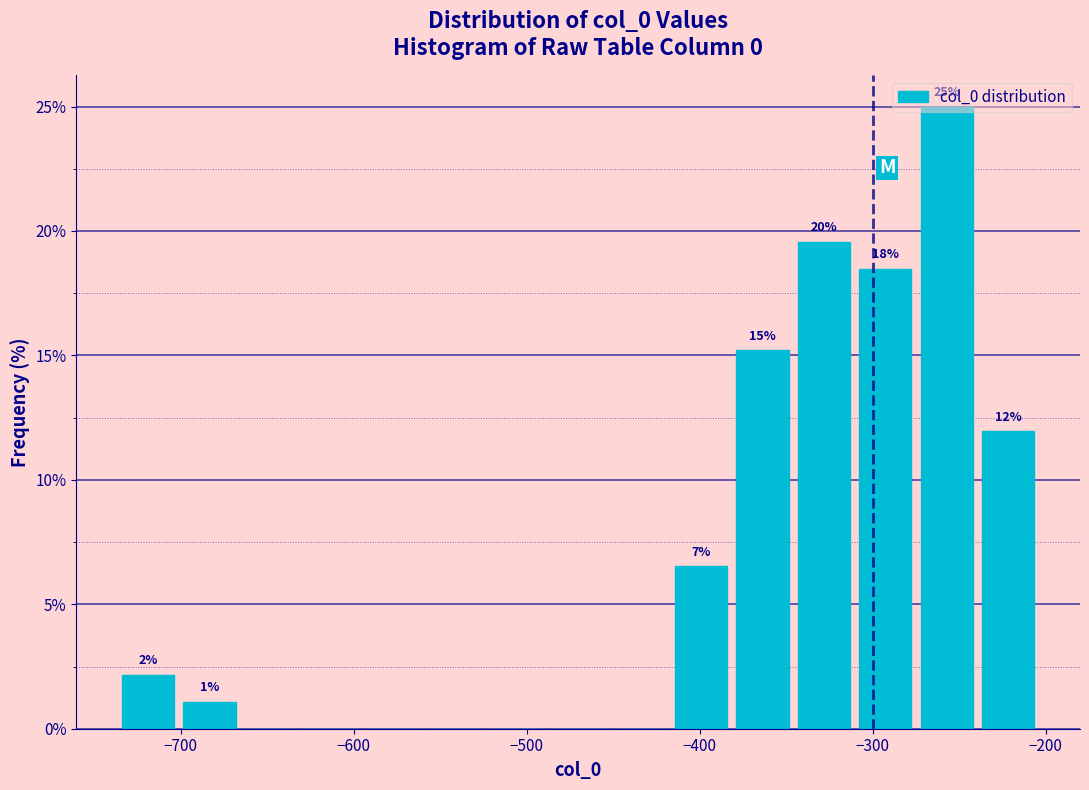

Around what value on the x-axis is the tallest bar? Give the approximate position of its centre, as read against the axis.

-260